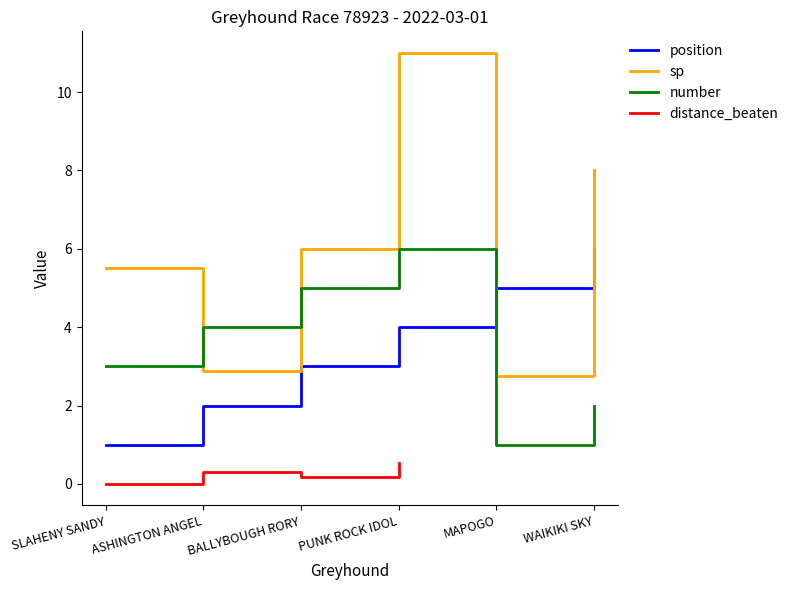

True or false: position has more than 0 points higher than both neighbors.

False